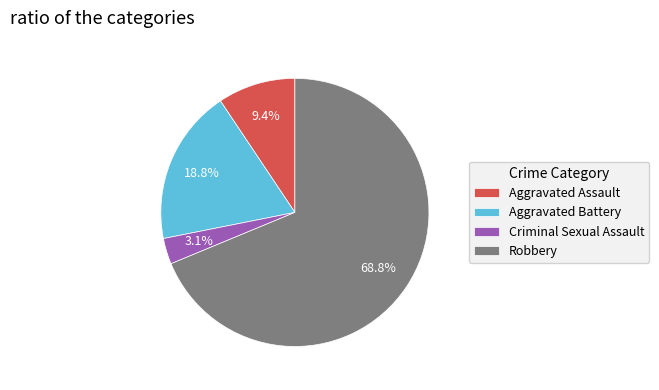

What percentage is the Robbery slice, to the nearest percent?

69%